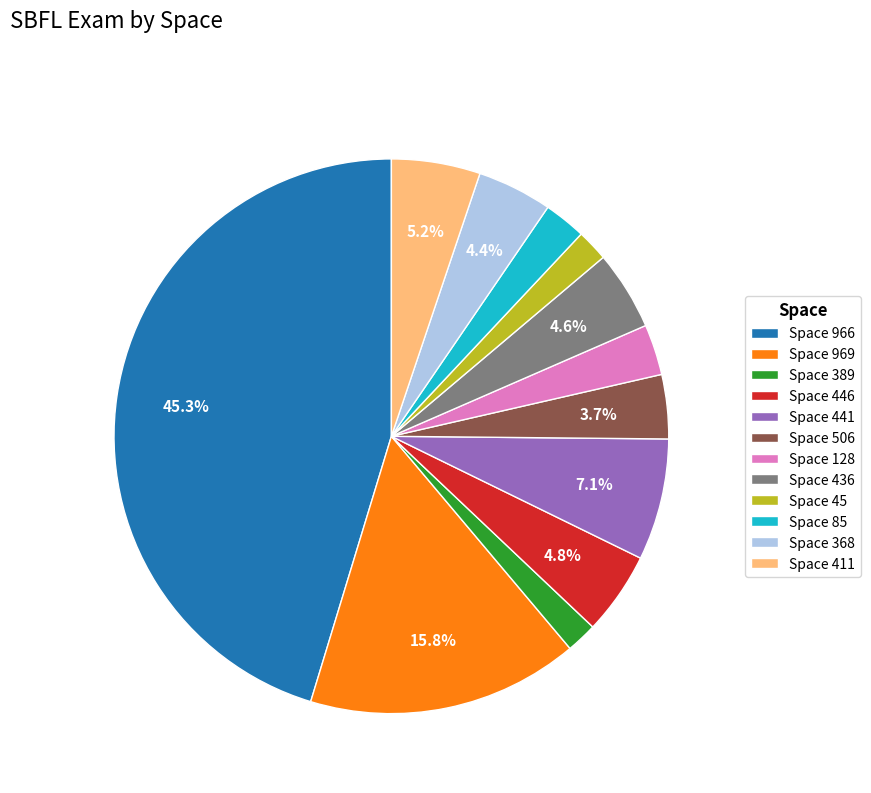

What is the largest slice in the pie chart?

Space 966